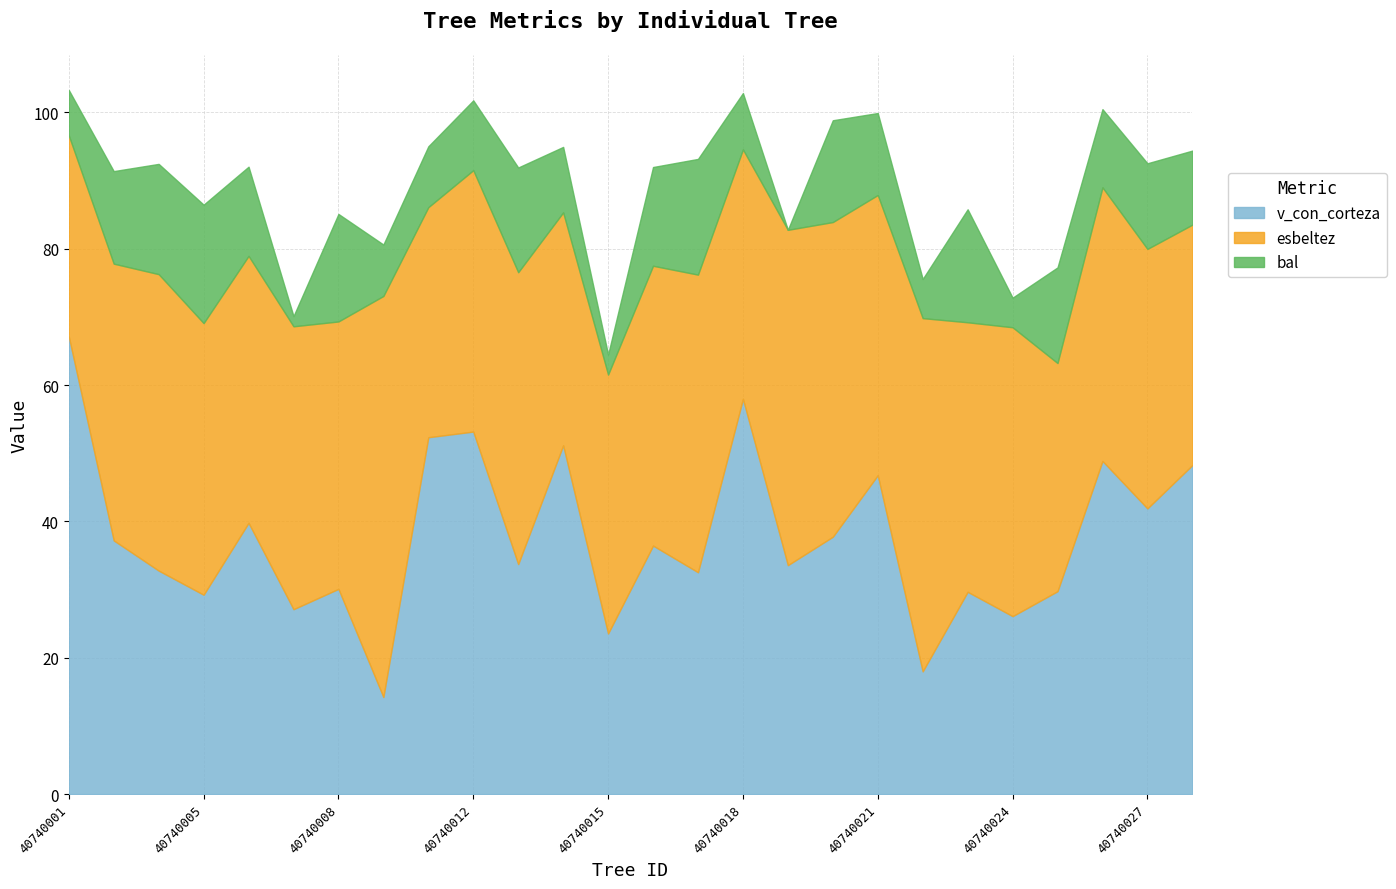

At which label does esbeltez reach its peak?

40740009